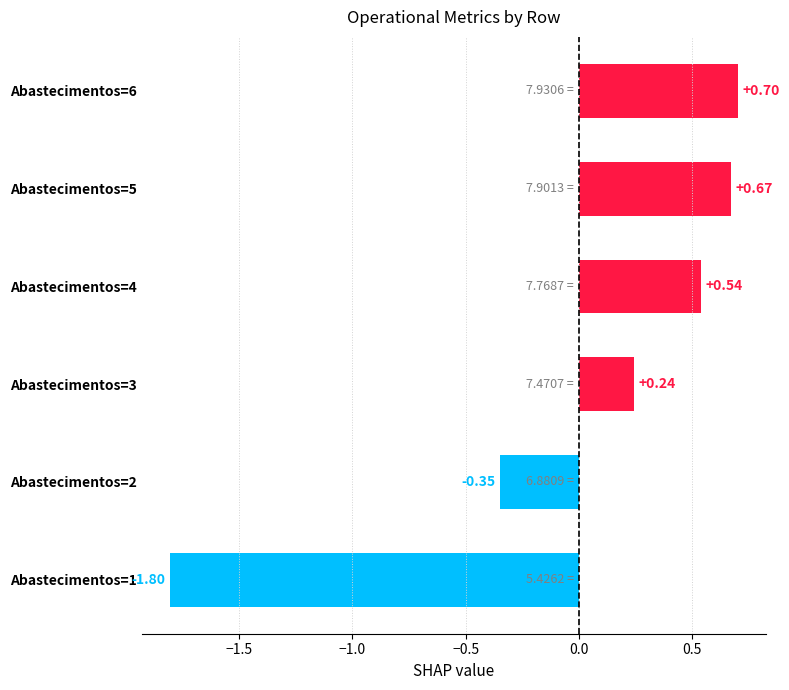

Rank the categories by value from highest to lowest.

Abastecimentos=6, Abastecimentos=5, Abastecimentos=4, Abastecimentos=3, Abastecimentos=2, Abastecimentos=1